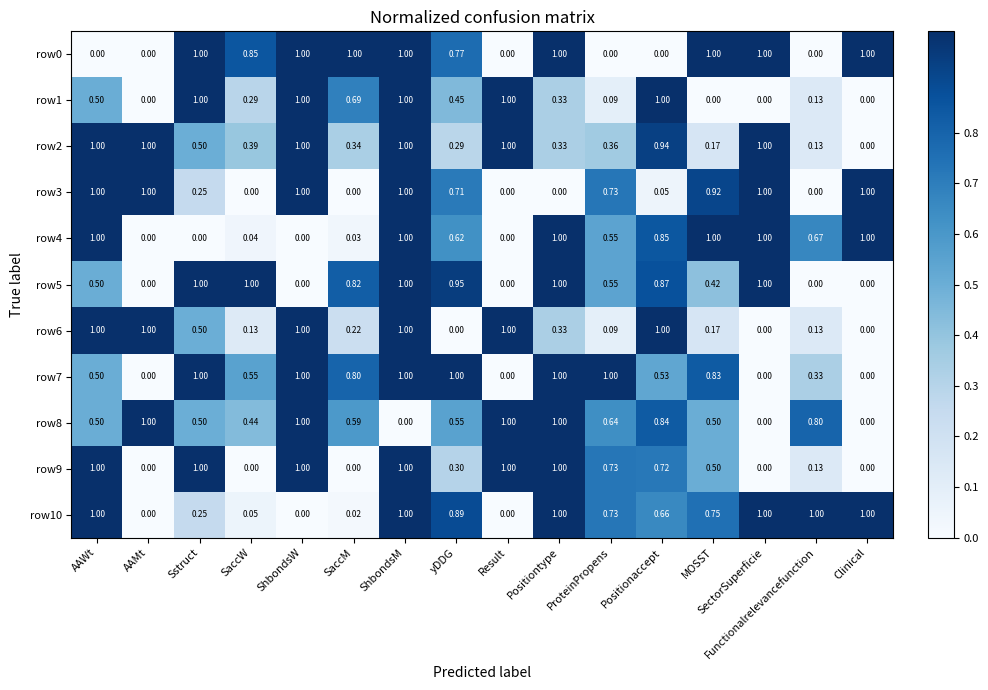

At which category is the sum across all series the highest?

ShbondsM